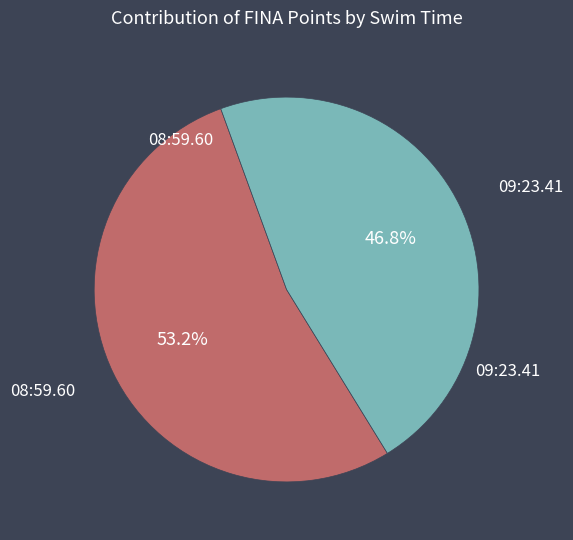

The 08:59.60 slice represents 65% of the pie. True or false?

False